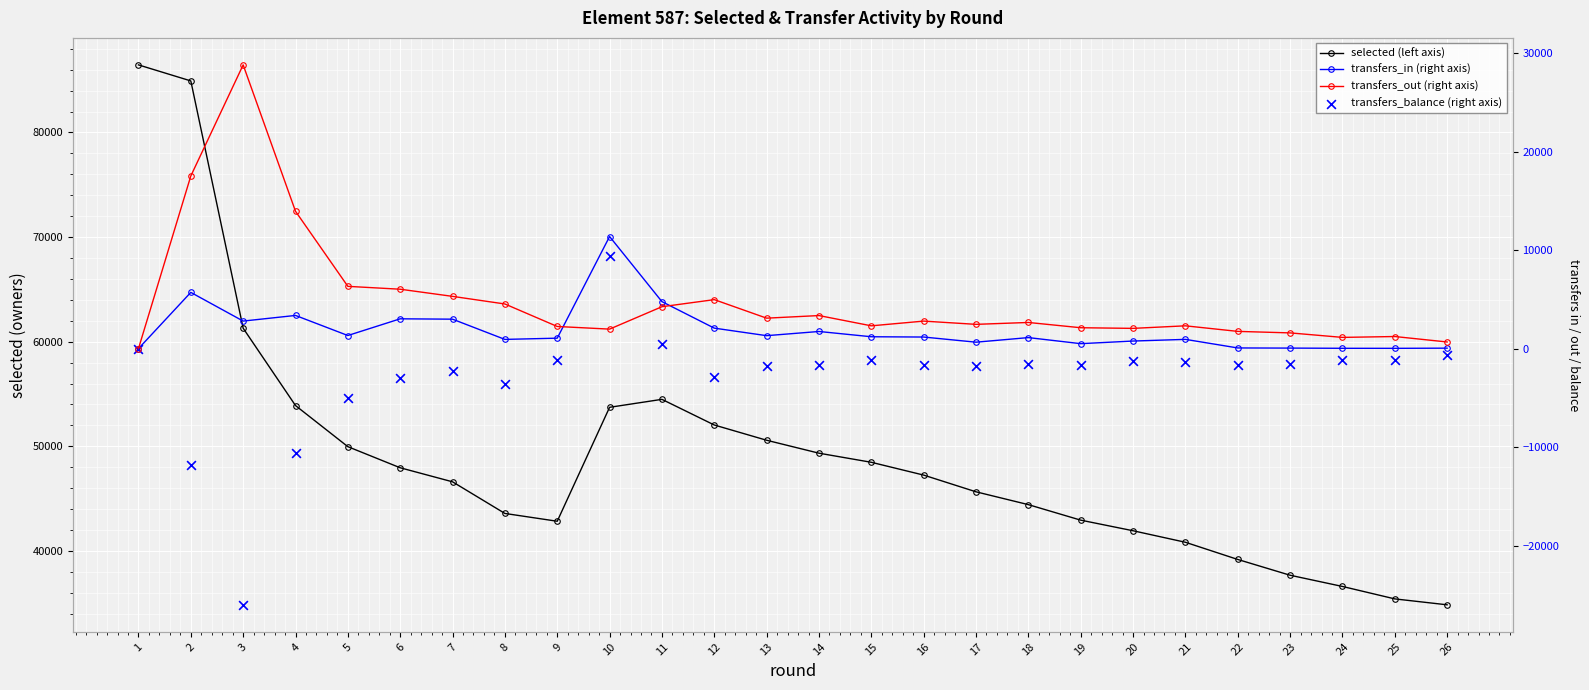

At how many categories does at least one series exceed 5597?

26